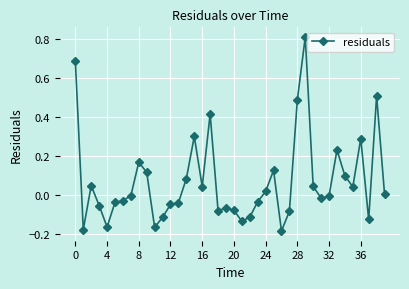

True or false: the data has more than 1 interior local peaks.

True